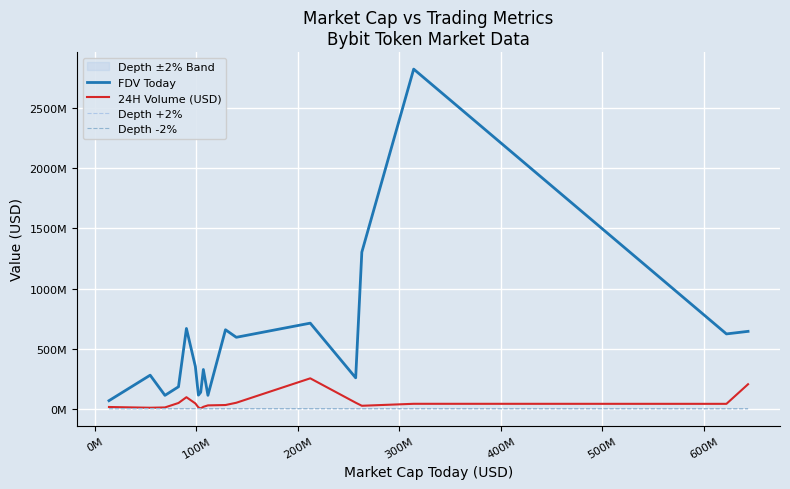

True or false: Depth -2% has more than 2 points higher than both neighbors.

True